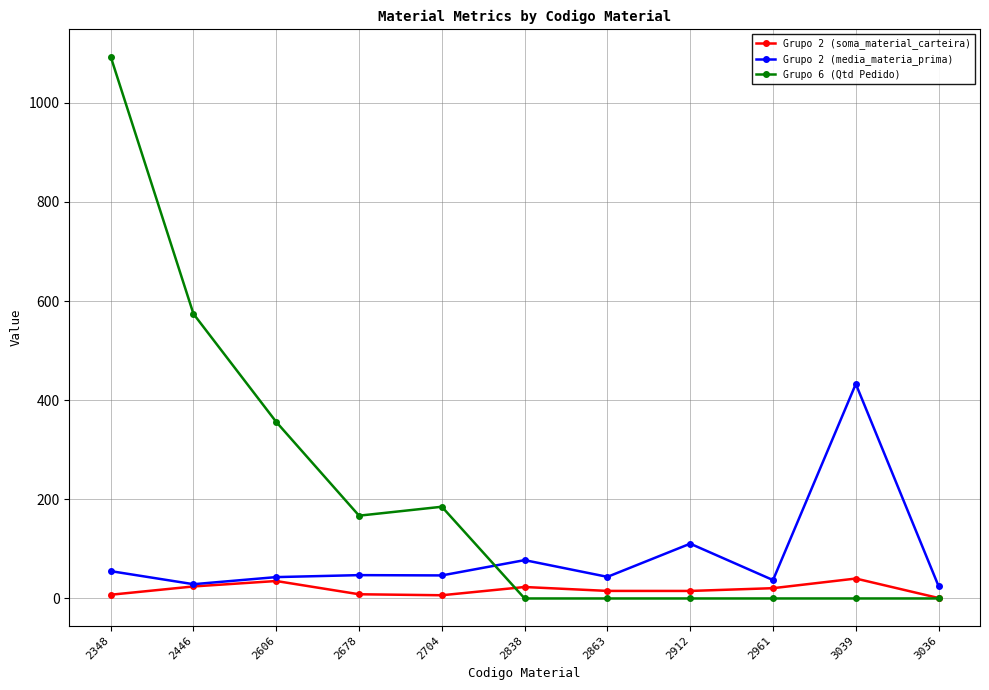

At 2704, list the series in order from smallest to largest.

Grupo 2 (soma_material_carteira), Grupo 2 (media_materia_prima), Grupo 6 (Qtd Pedido)